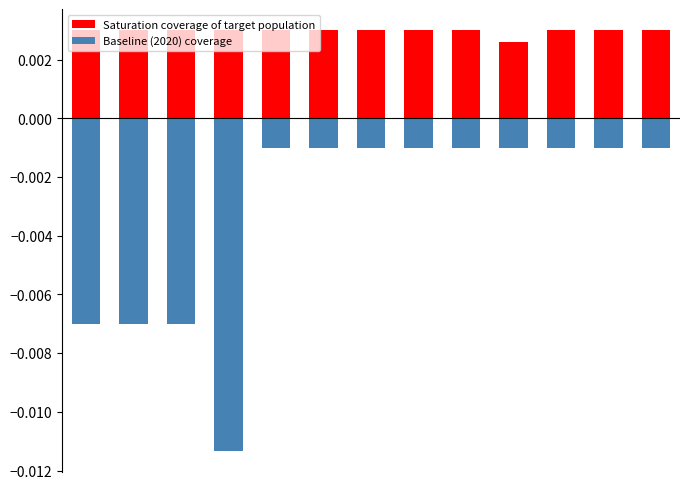

List the labels in order of Saturation coverage of target population value, largest first.

0, 1, 2, 3, 4, 5, 6, 7, 8, 10, 11, 12, 9